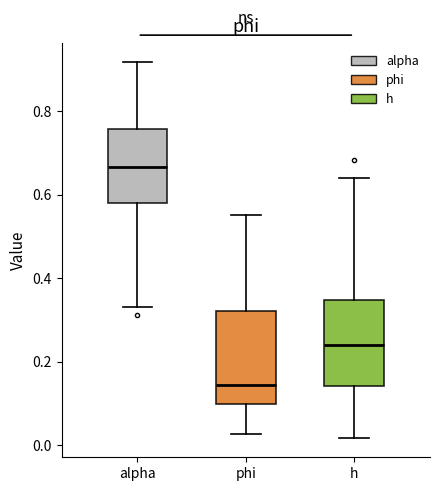

Where is the upper edge of the box for phi on the y-axis? The values are not printed on the chart, so give them approximately, as read against the axis.

0.32